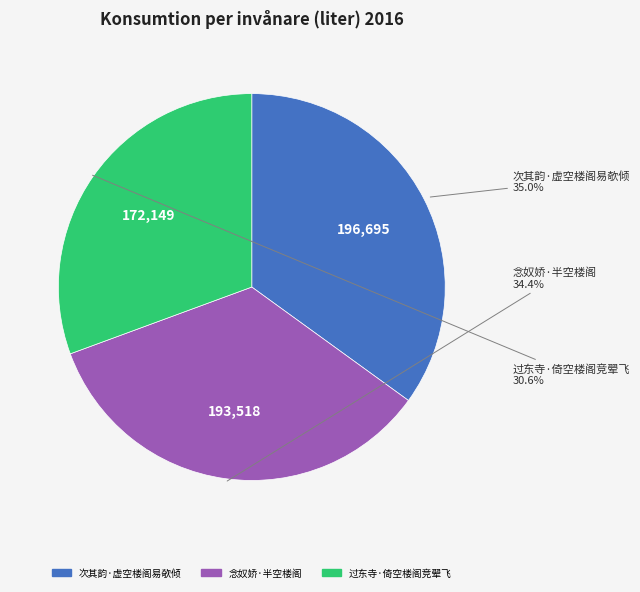

Is it true that 念奴娇·半空楼阁 is 27% of the pie?

False